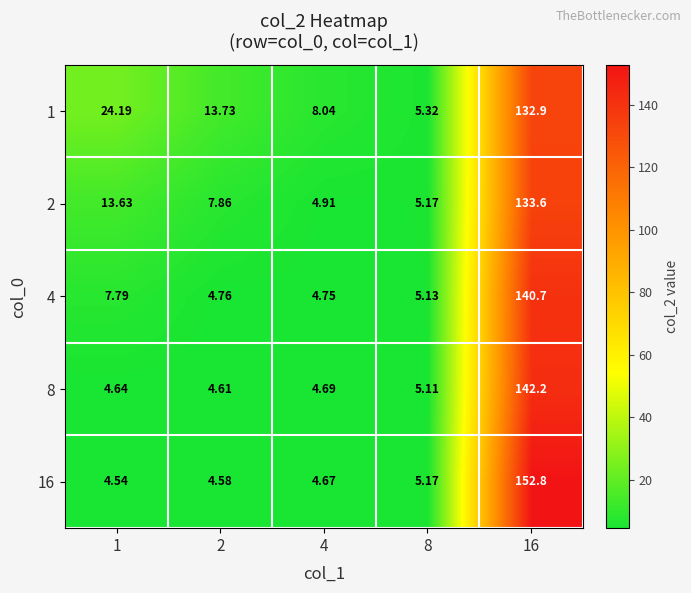

Is the value of 16 at 8 greater than the value of 1 at 8?

No